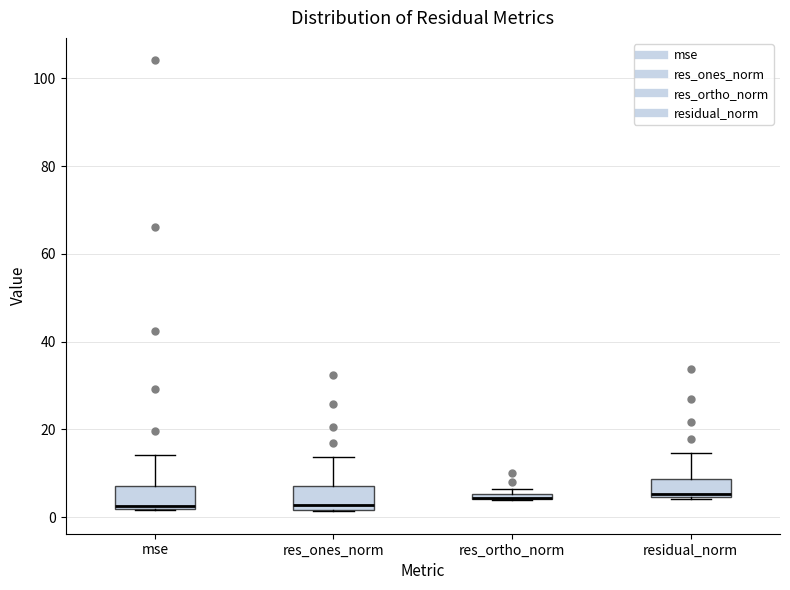

Where does the upper whisker of the box for mse end on the y-axis? The values are not printed on the chart, so give them approximately, as read against the axis.

14